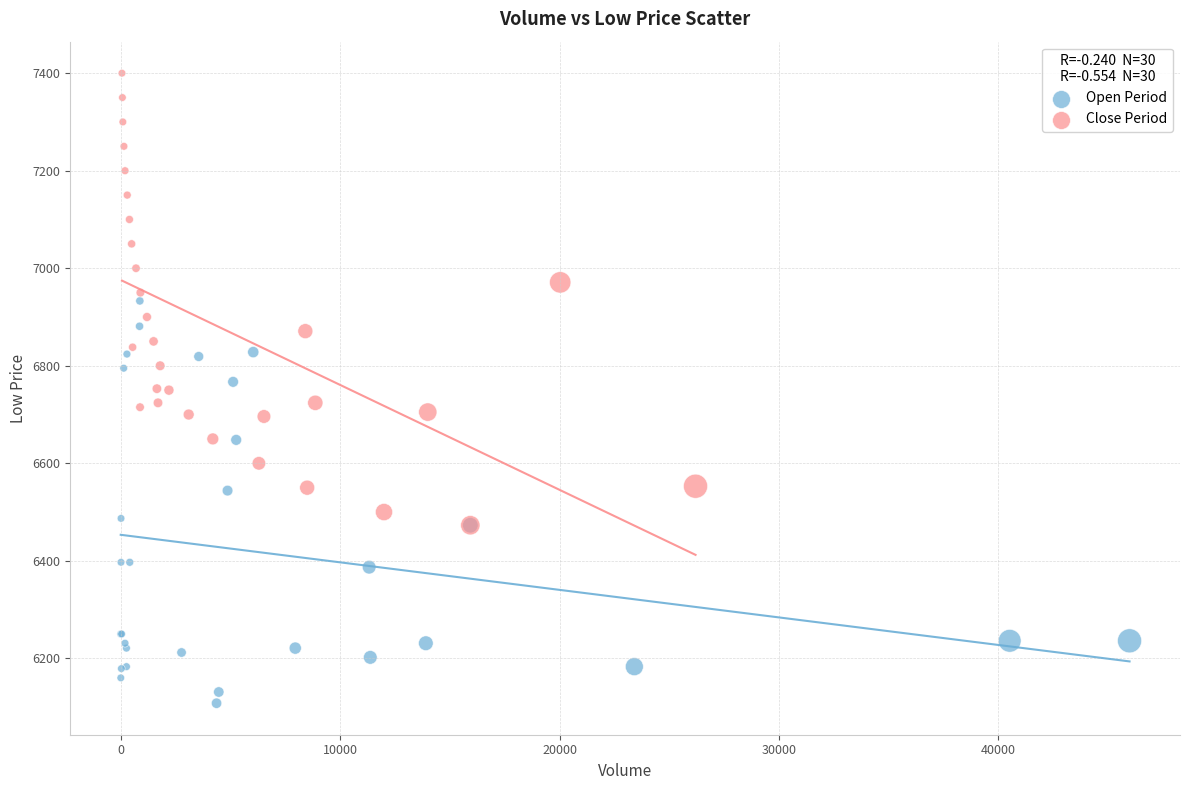

Which series reaches the maximum Y coordinate?

Close Period